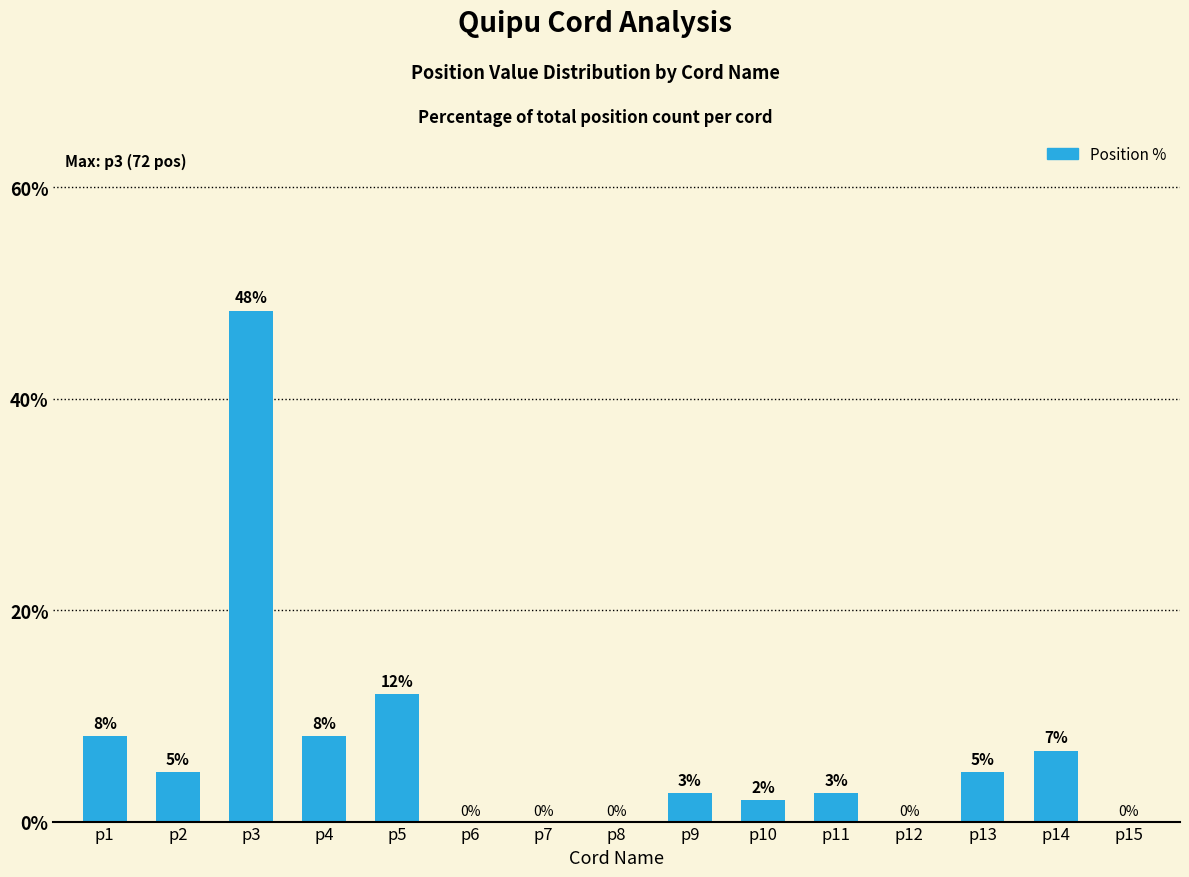

Reading left to right, list all the values displayed in this chart.

8.1	4.7	48.3	8.1	12.1	0.0	0.0	0.0	2.7	2.0	2.7	0.0	4.7	6.7	0.0